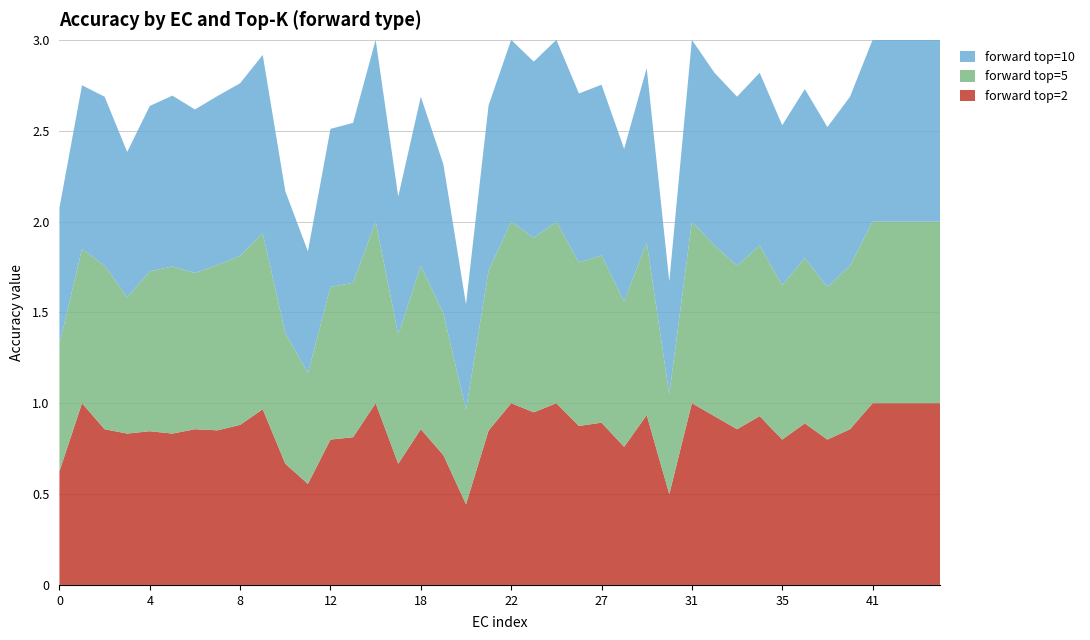

Does the chart have visible grid lines?

Yes